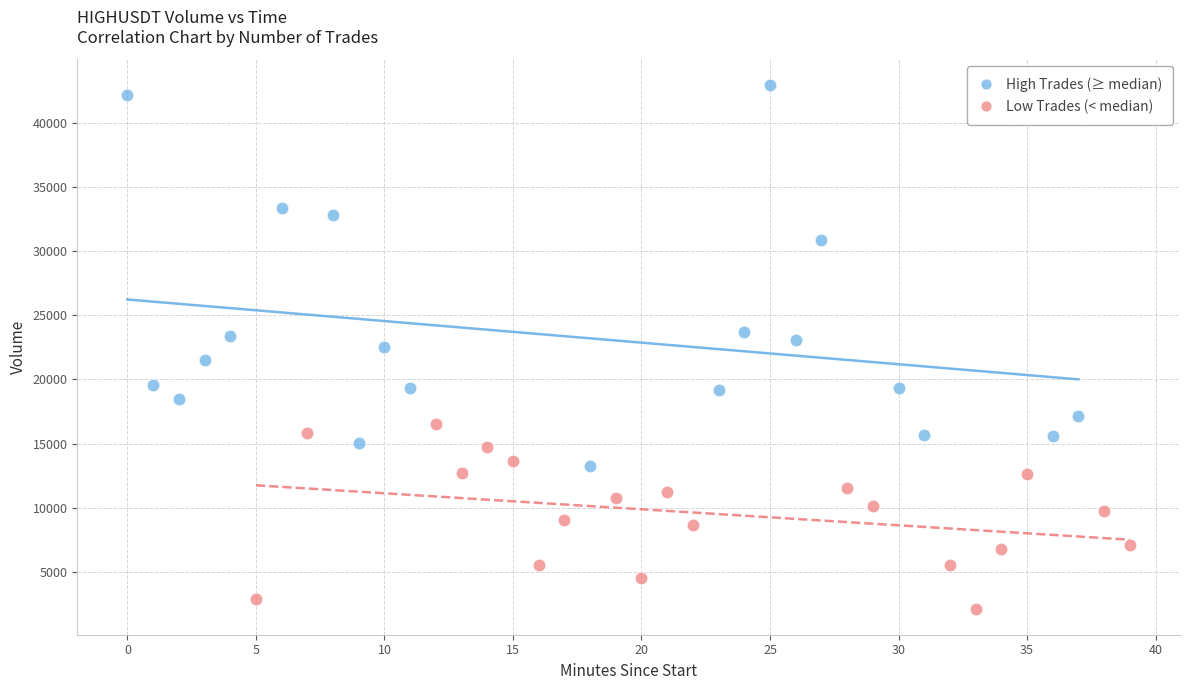

What are all the series names shown in the legend?

High Trades (≥ median), Low Trades (< median)